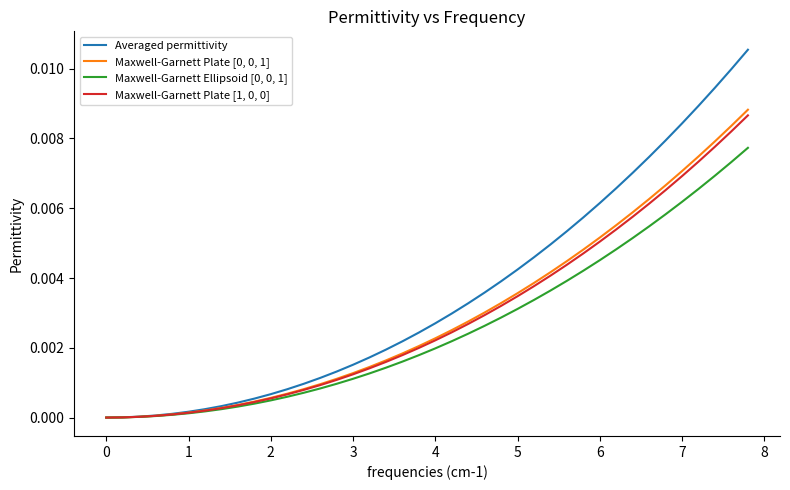

Does the chart display data point markers on the line(s)?

No